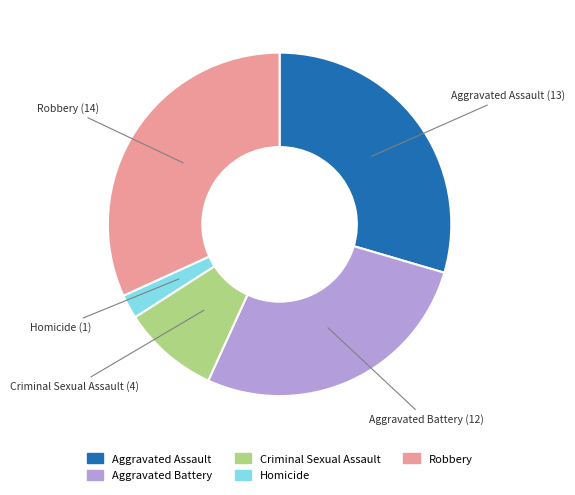

Count the number of slices in the pie.

5